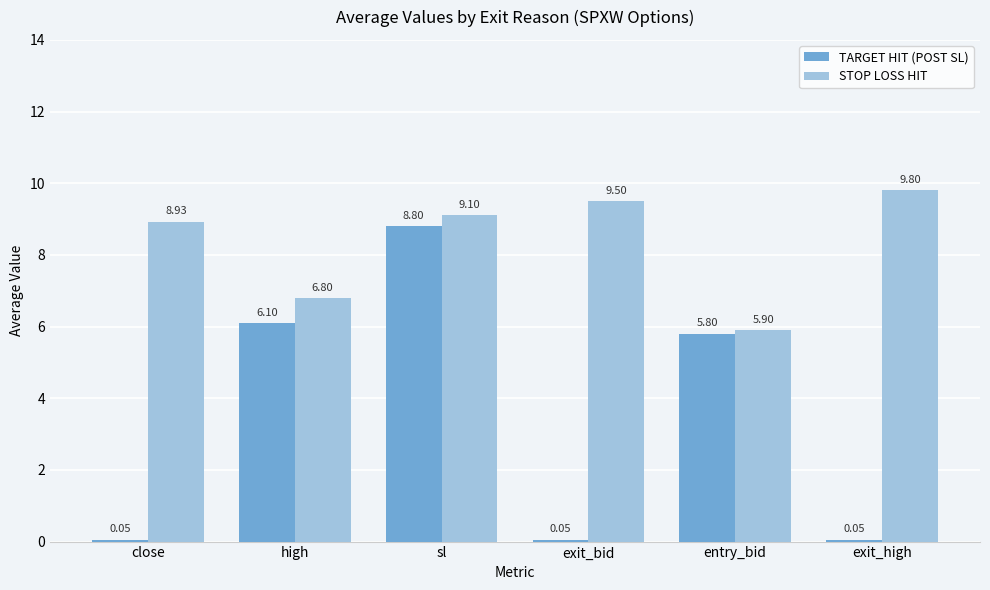

What is the sum of the STOP LOSS HIT values at close and exit_high?

18.7